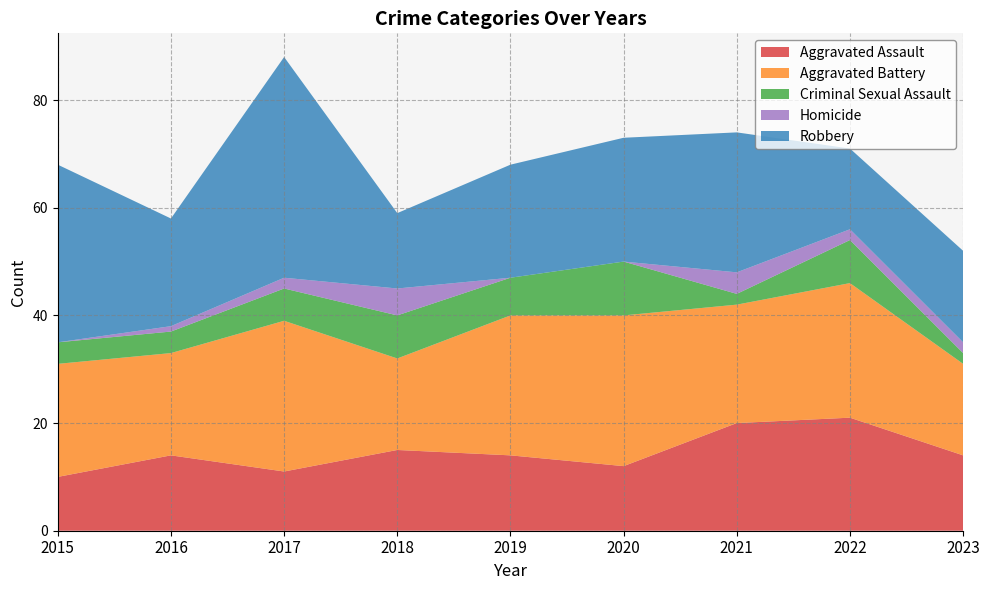

Reading left to right, what are all the values shown in this chart?

Aggravated Assault: 10	14	11	15	14	12	20	21	14
Aggravated Battery: 21	19	28	17	26	28	22	25	17
Criminal Sexual Assault: 4	4	6	8	7	10	2	8	2
Homicide: 0	1	2	5	0	0	4	2	2
Robbery: 33	20	41	14	21	23	26	15	17